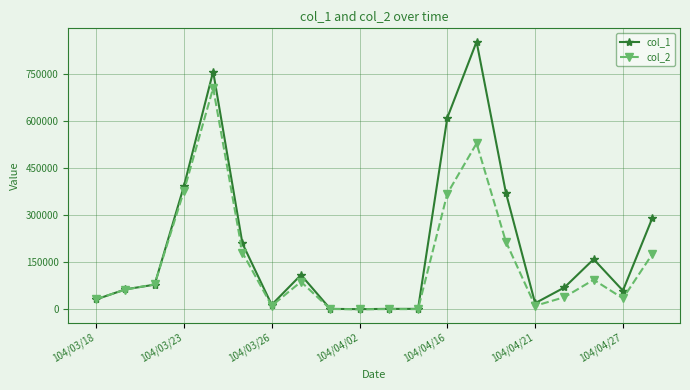

Which series has the largest range (max minus min)?

col_1